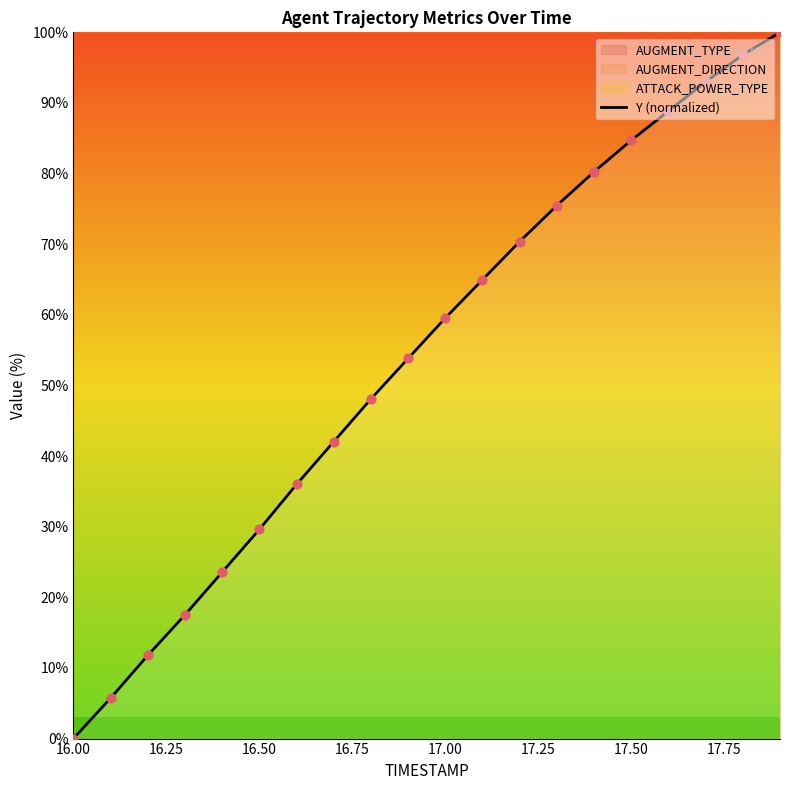

What is the highest value of the Y (normalized) series?

100.0